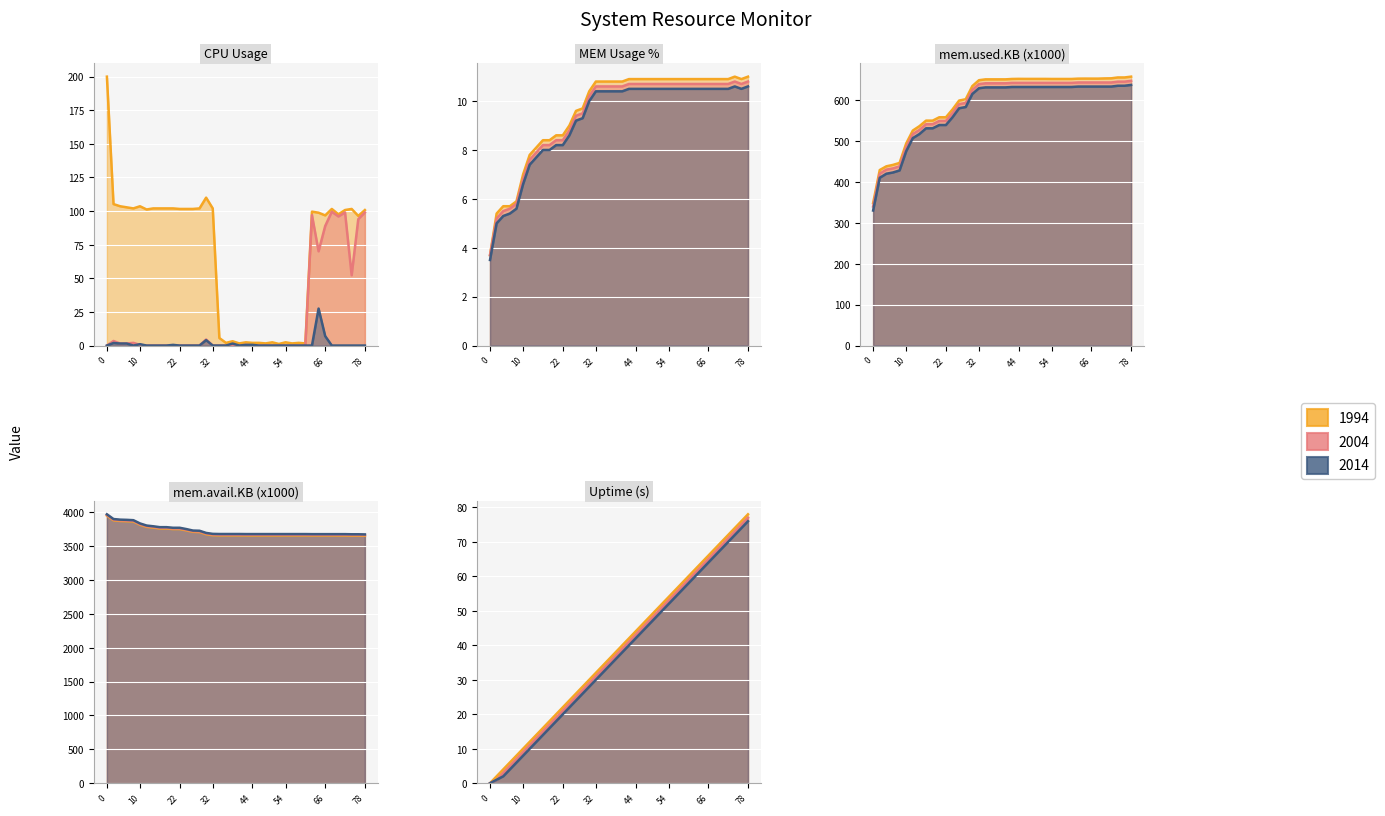

Count the number of data series in this chart.

3